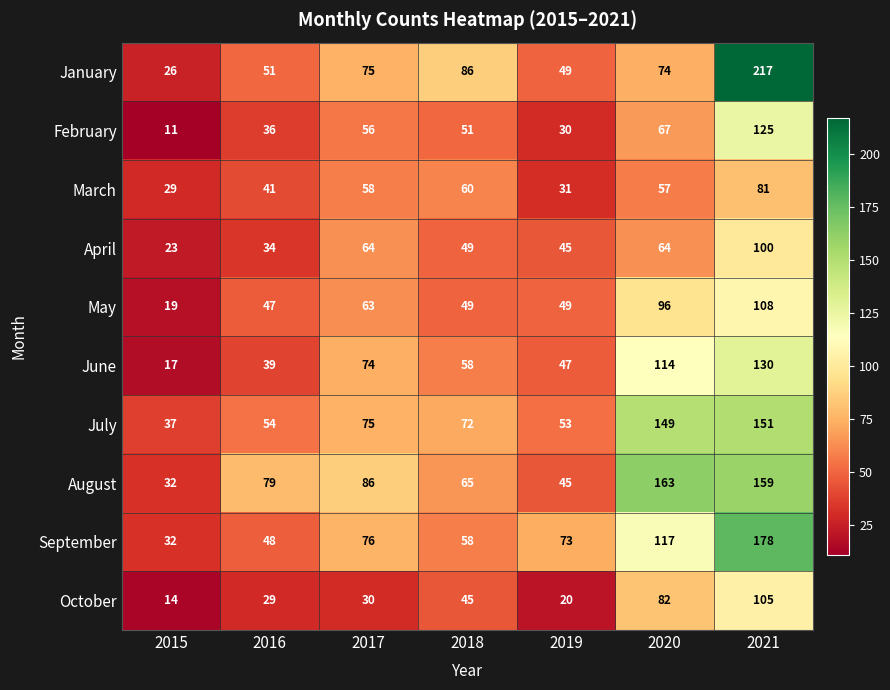

Rank the series by their maximum value, from highest to lowest.

January, September, August, July, June, February, May, October, April, March